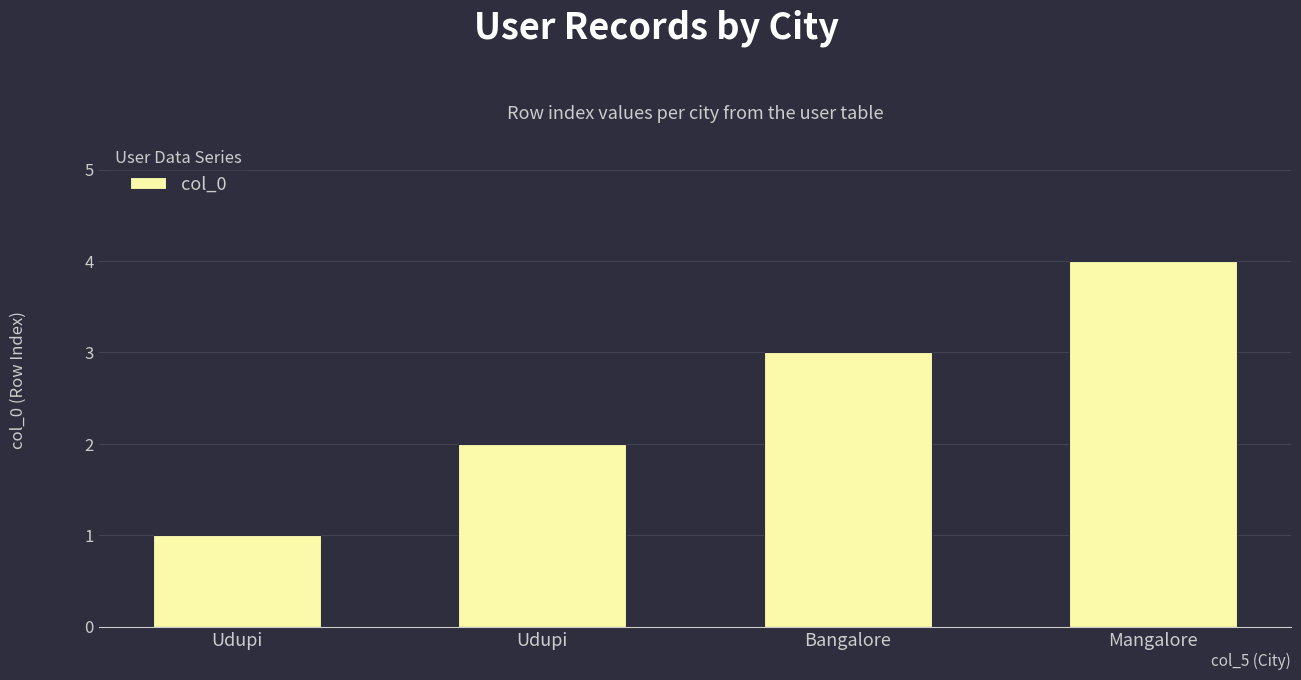

How many values are below 3?

2